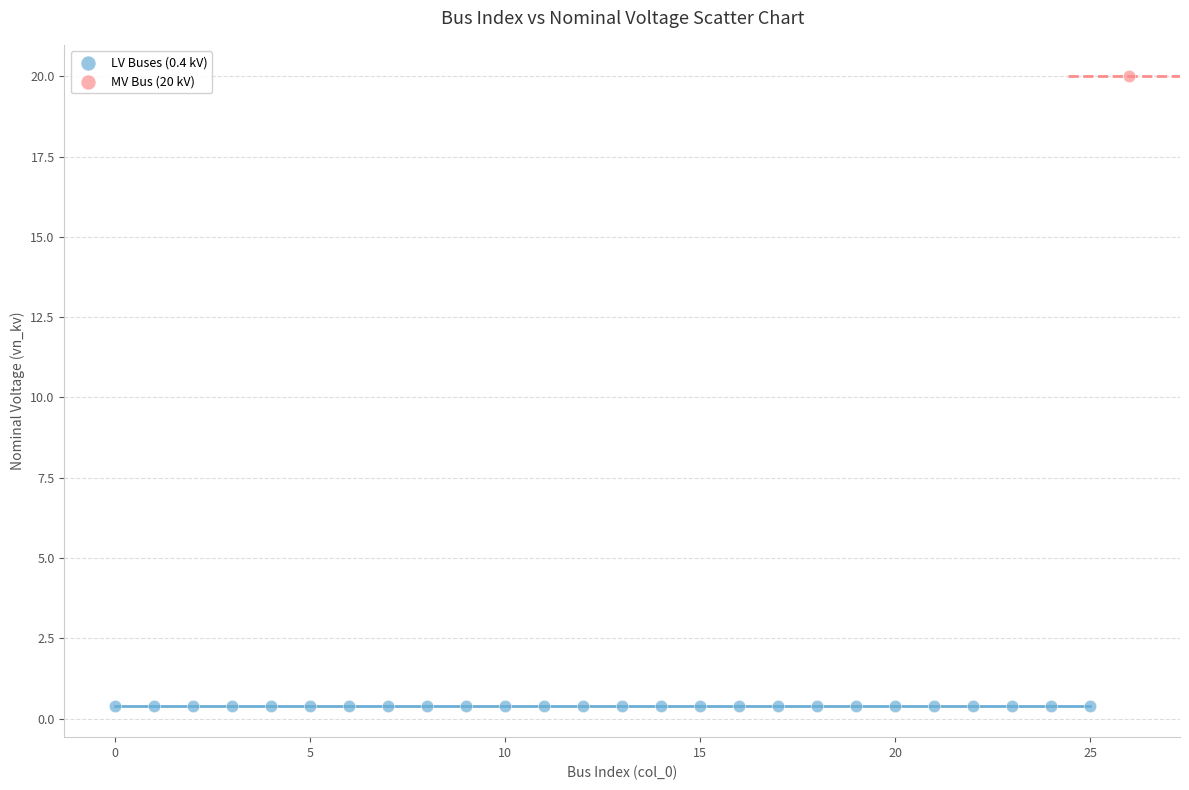

Which series contains the lowest Y value?

LV Buses (0.4 kV)